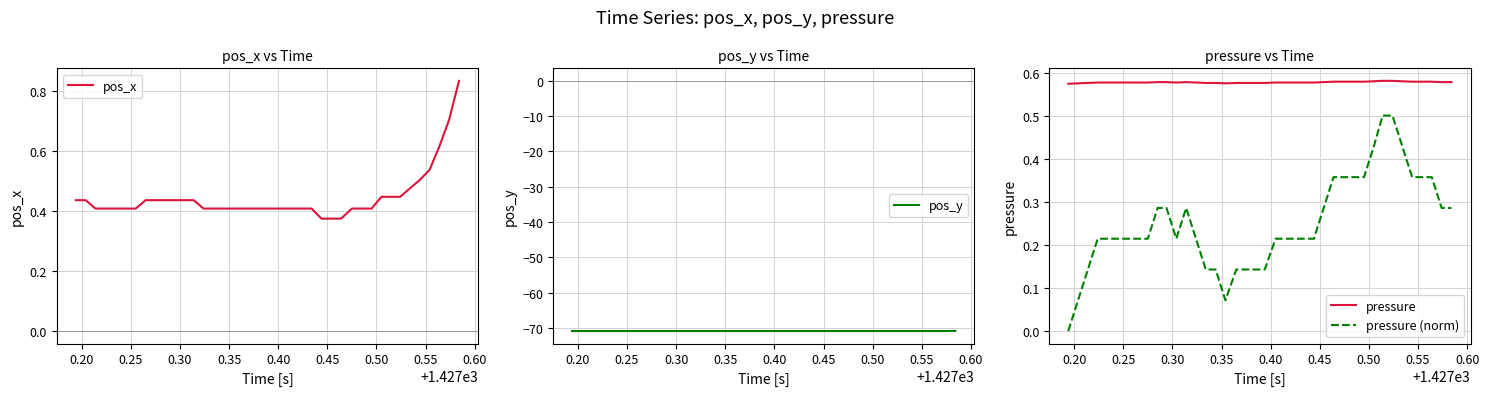

True or false: pressure and pressure (norm) intersect in this chart.

False